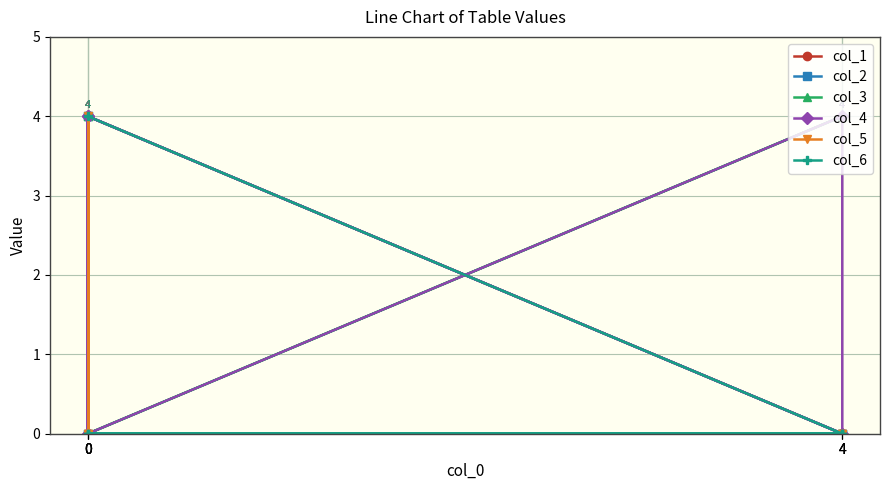

Which series has the largest total across all categories?

col_1